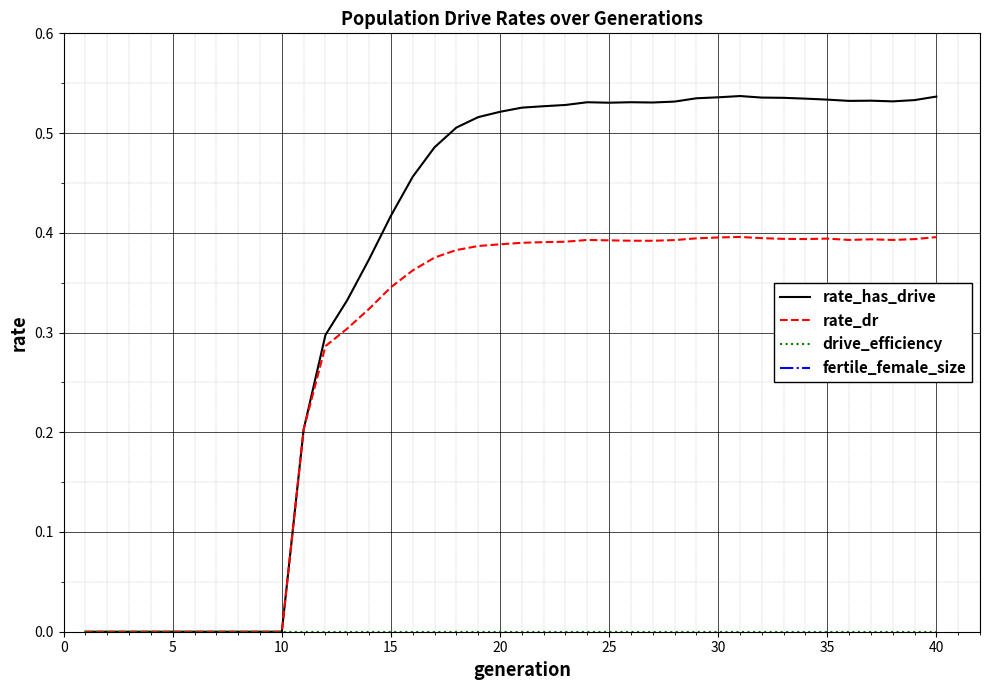

True or false: rate_dr has a value of 0.2 at 25.

False